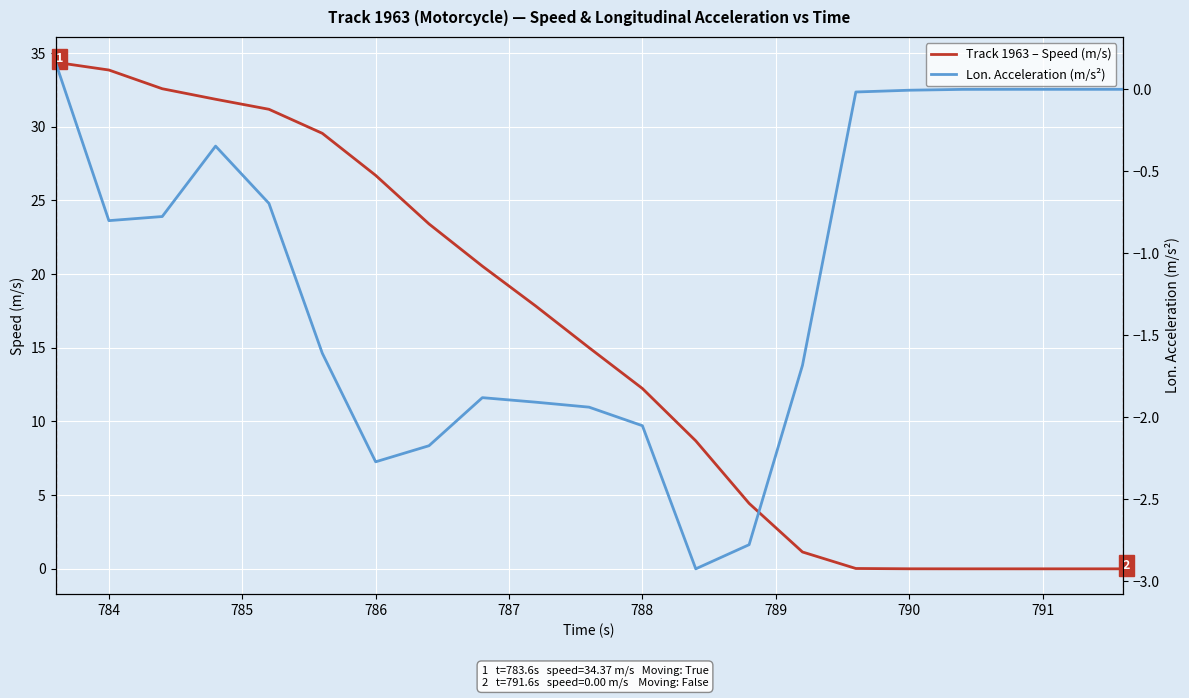

Which series has the widest spread of values?

Track 1963 – Speed (m/s)